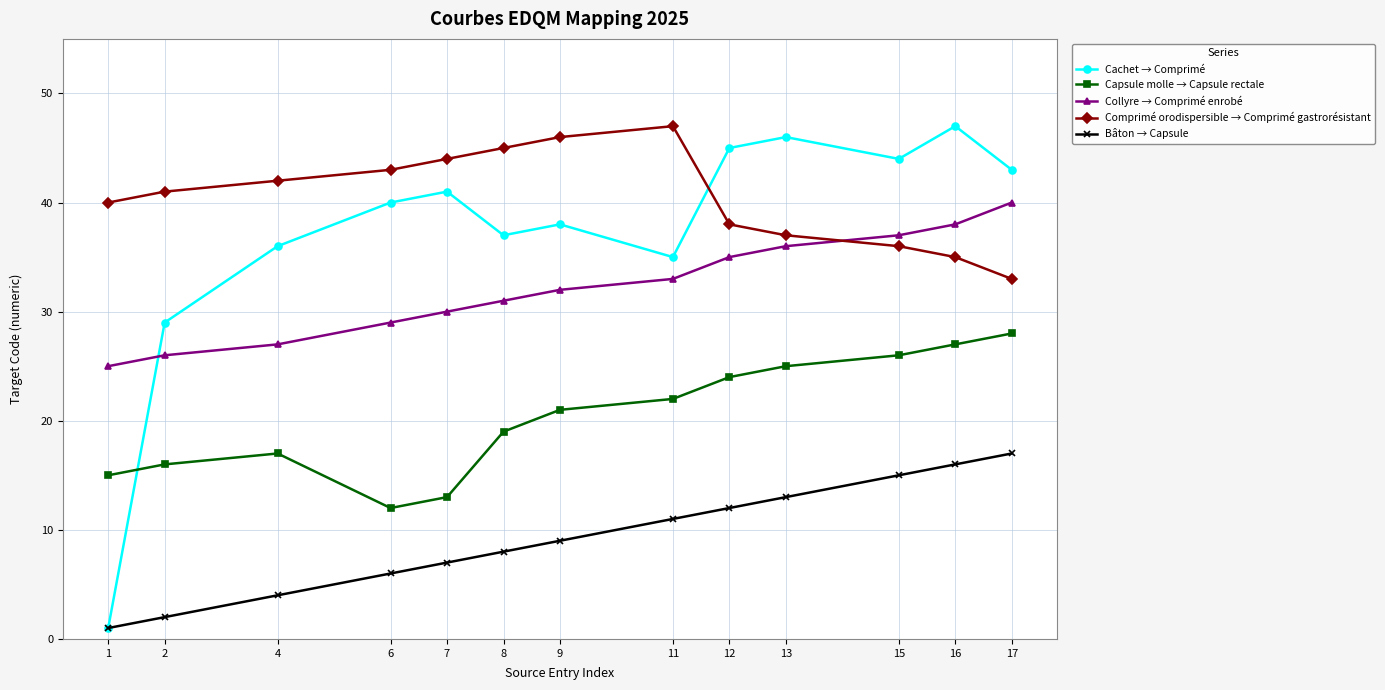

What is the minimum value for Bâton → Capsule?

1